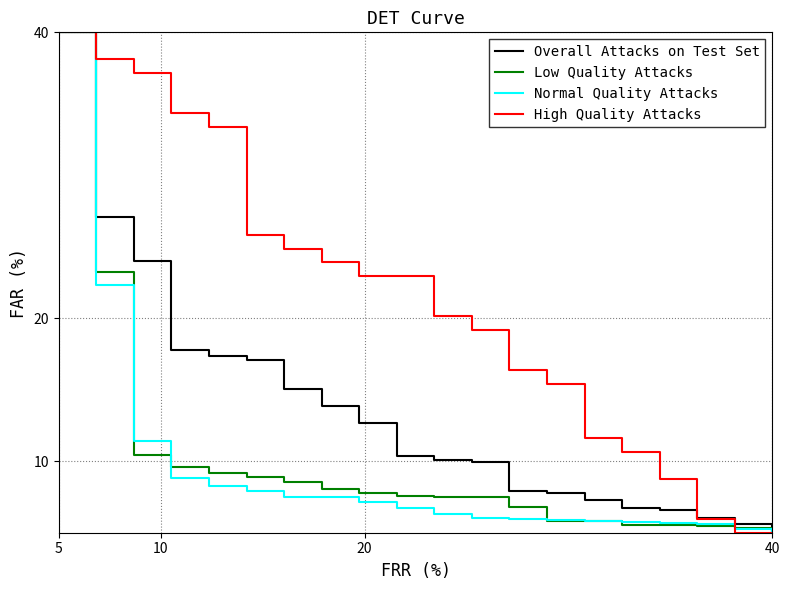

What is the smallest value displayed?

5.0